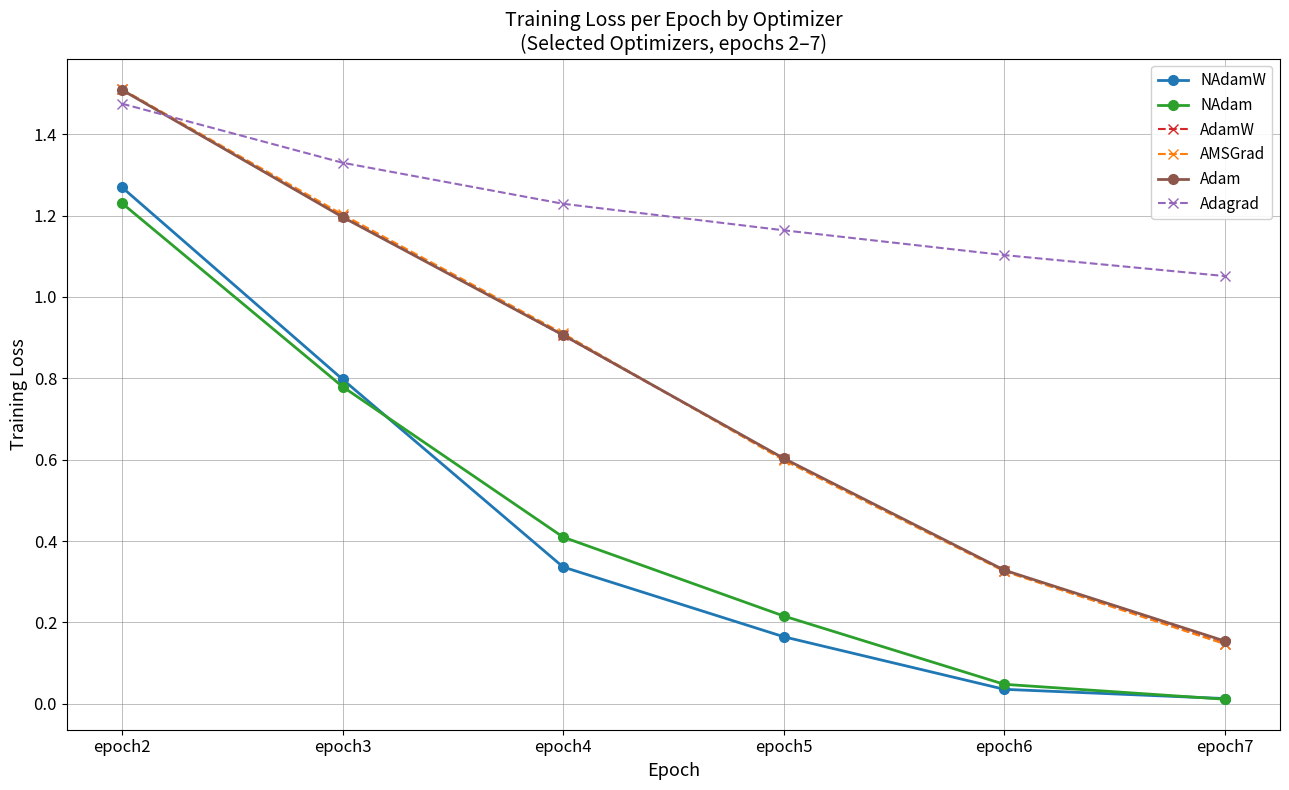

Between which two adjacent categories do Adagrad and AMSGrad first intersect?

epoch2 and epoch3